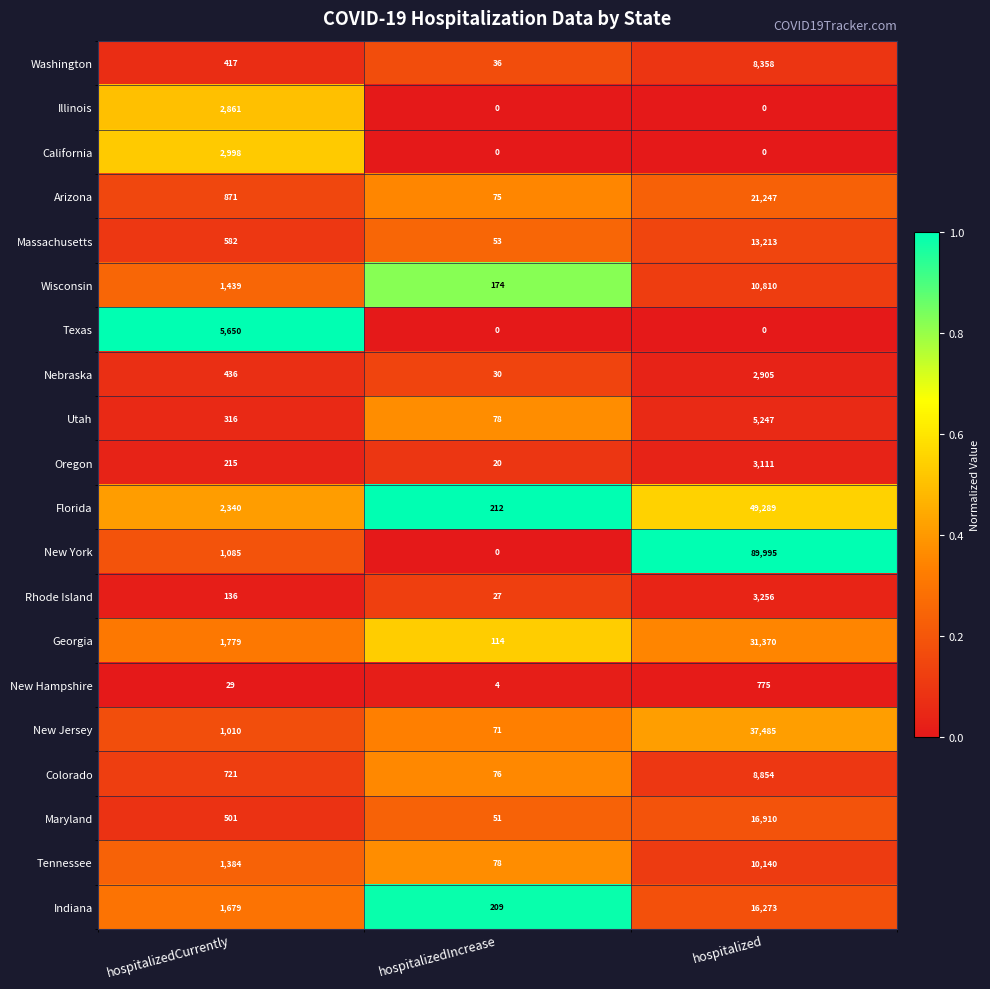

At which category is the sum across all series the highest?

hospitalized